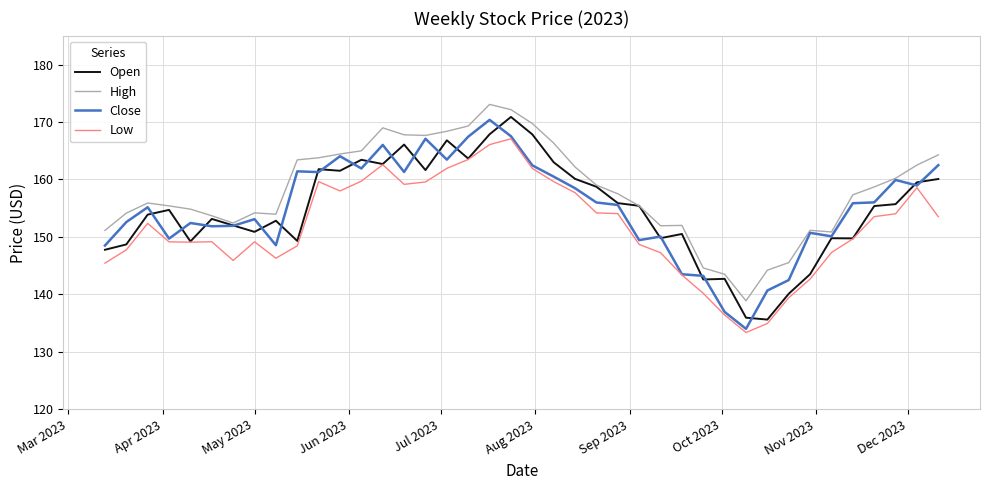

What is the highest value of the Close series?

170.4